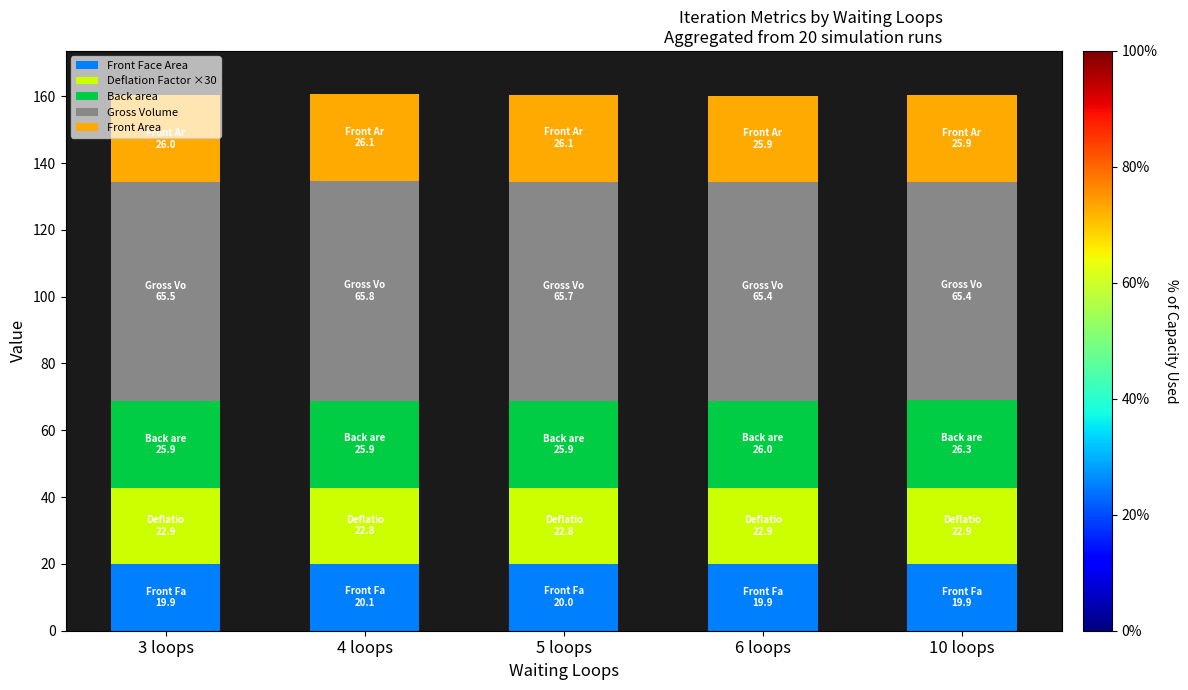

What is the minimum value for Front Face Area?

19.9